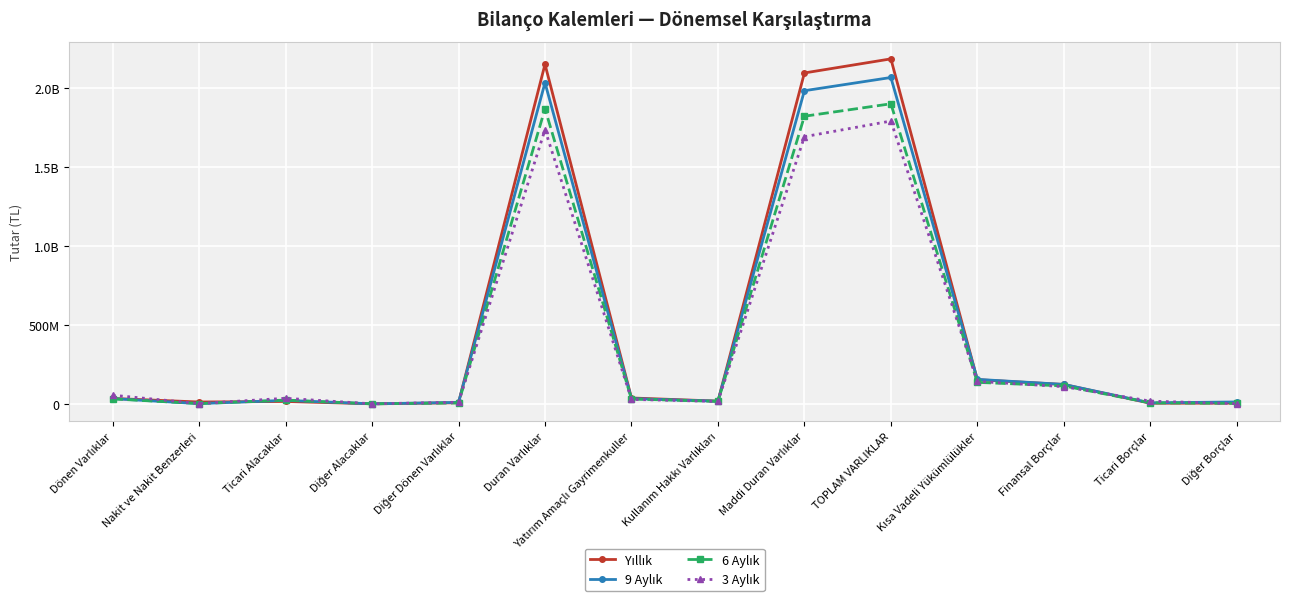

Between which two adjacent categories do 3 Aylık and 6 Aylık first intersect?

Ticari Alacaklar and Diğer Alacaklar